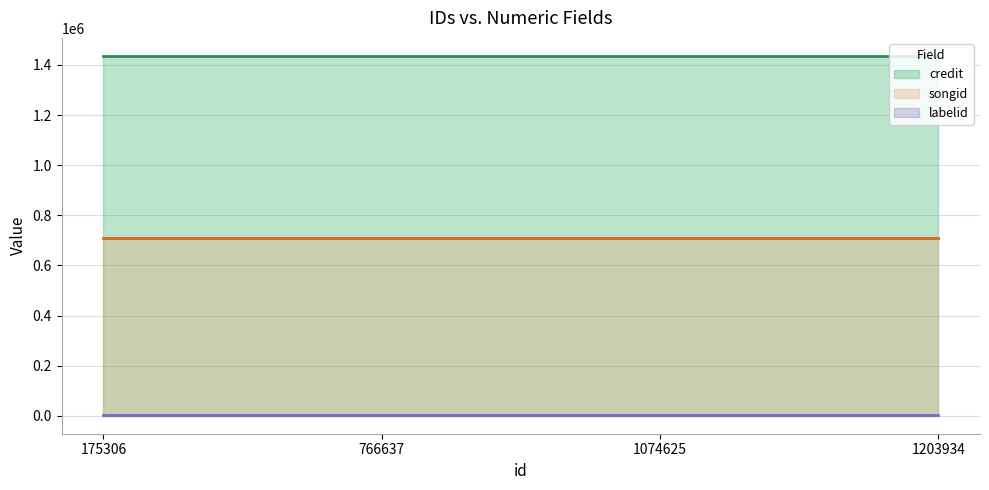

Is it true that songid equals 709142 at 766637?

True